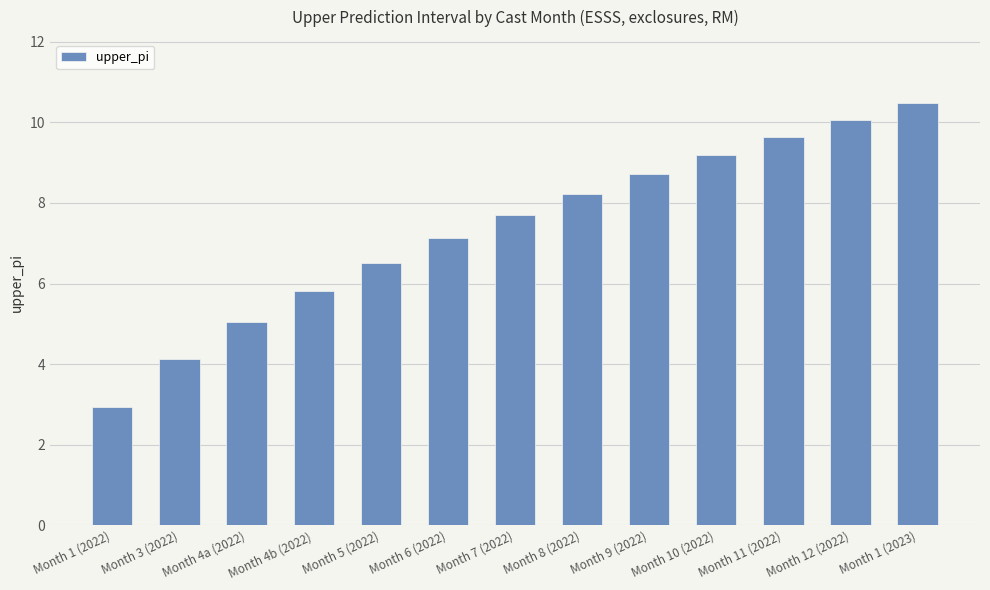

Are the bars grouped side by side (vs. stacked)?

No